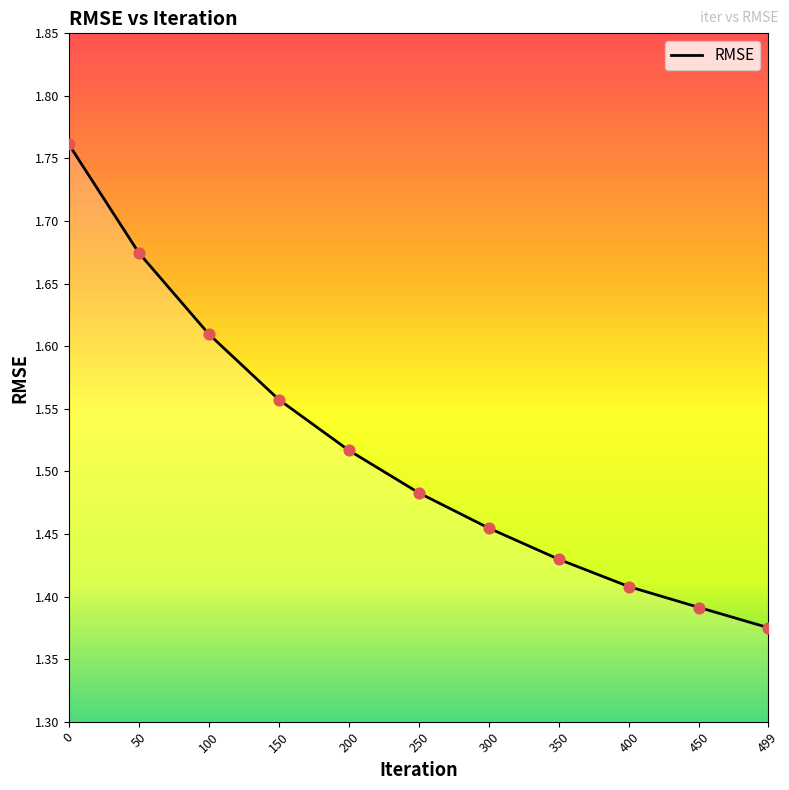

Approximately how many times larger is the value at 150 compared to 400?

1.1